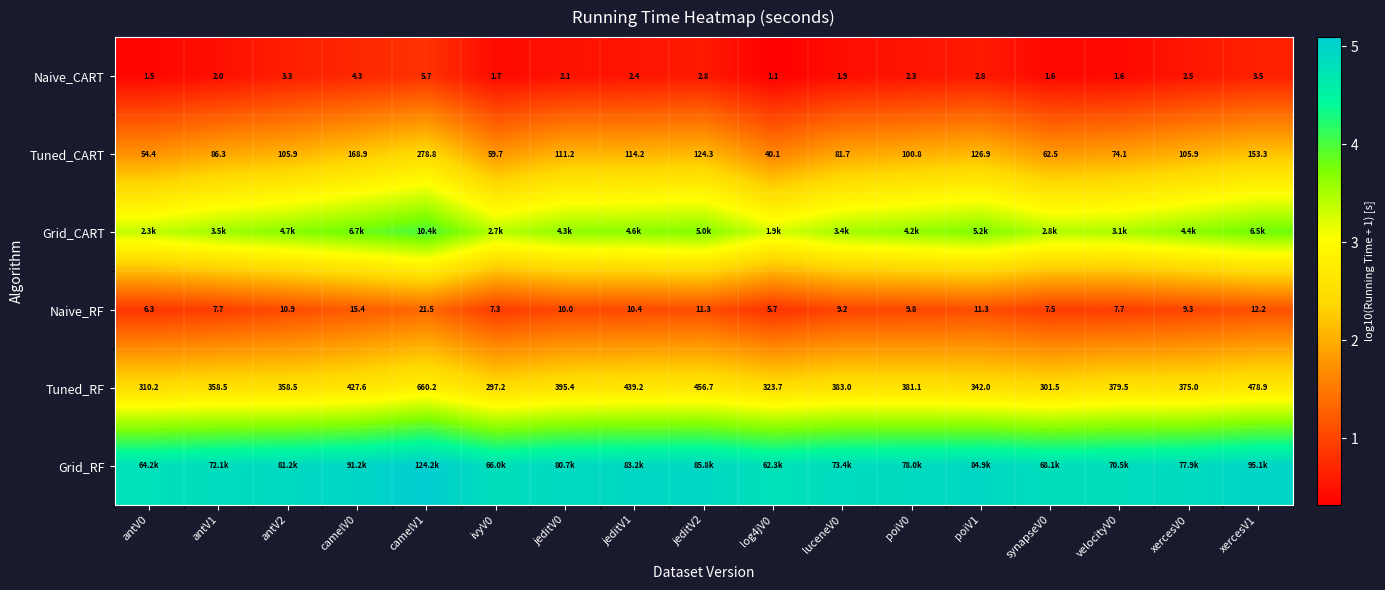

Is the value of Tuned_CART at poiV1 greater than the value of Tuned_RF at xercesV1?

No